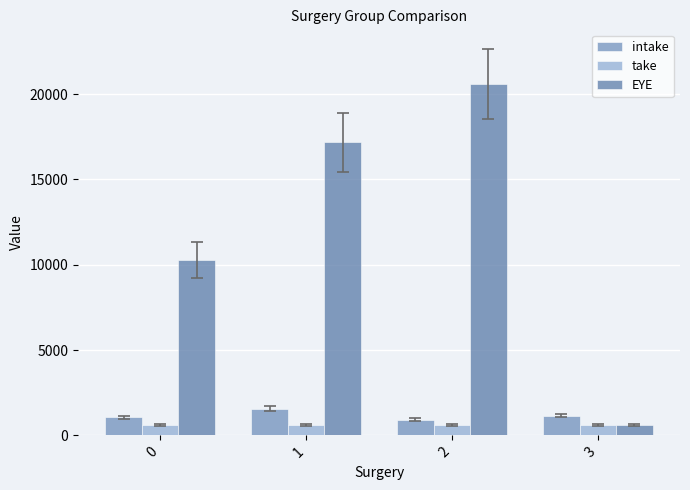

The value of take at 3 is 947. True or false?

False